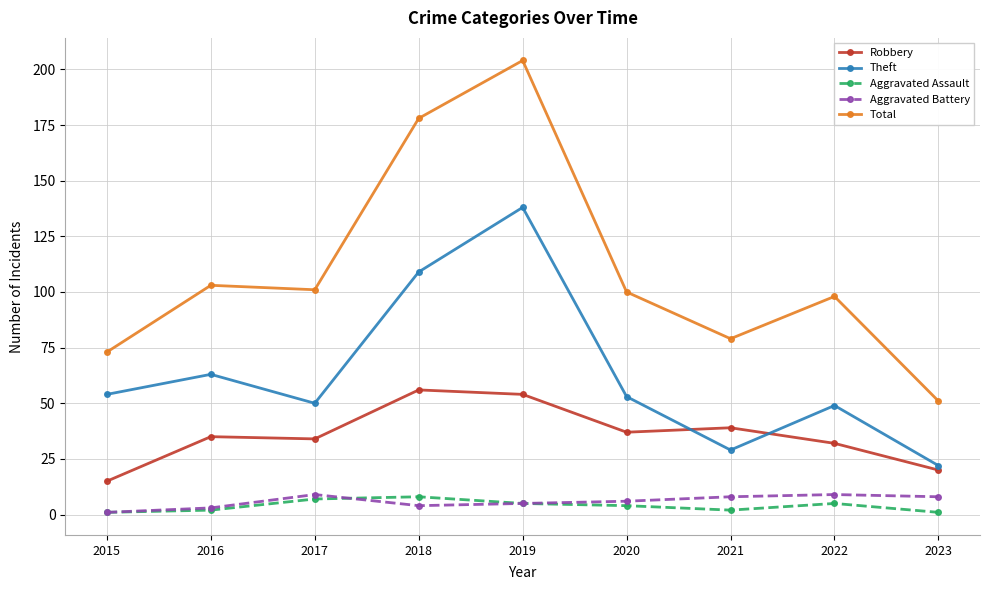

Which series has the largest total across all categories?

Total